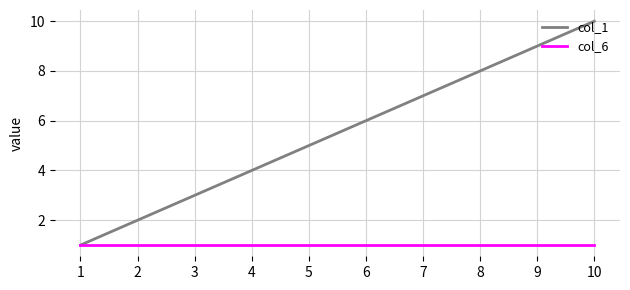

List the series in order of their peak value, highest first.

col_1, col_6